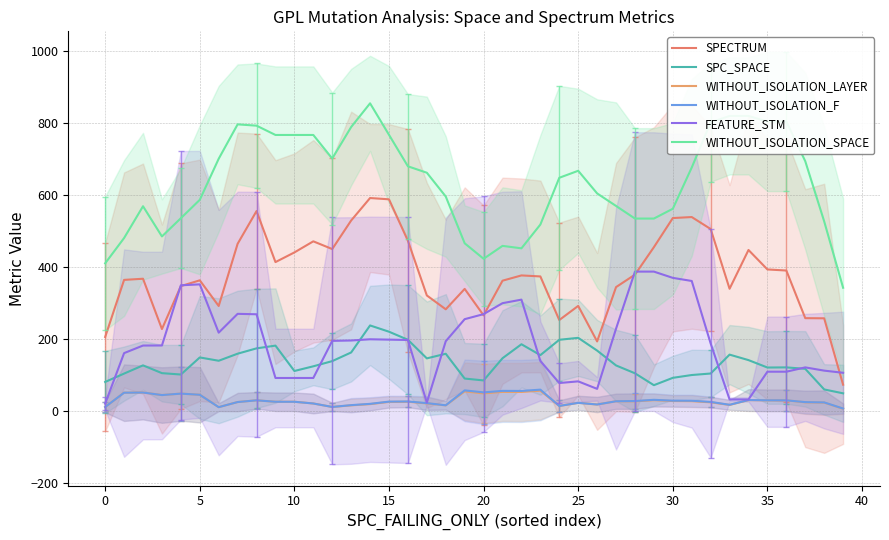

True or false: SPC_SPACE and SPECTRUM cross at least once.

False